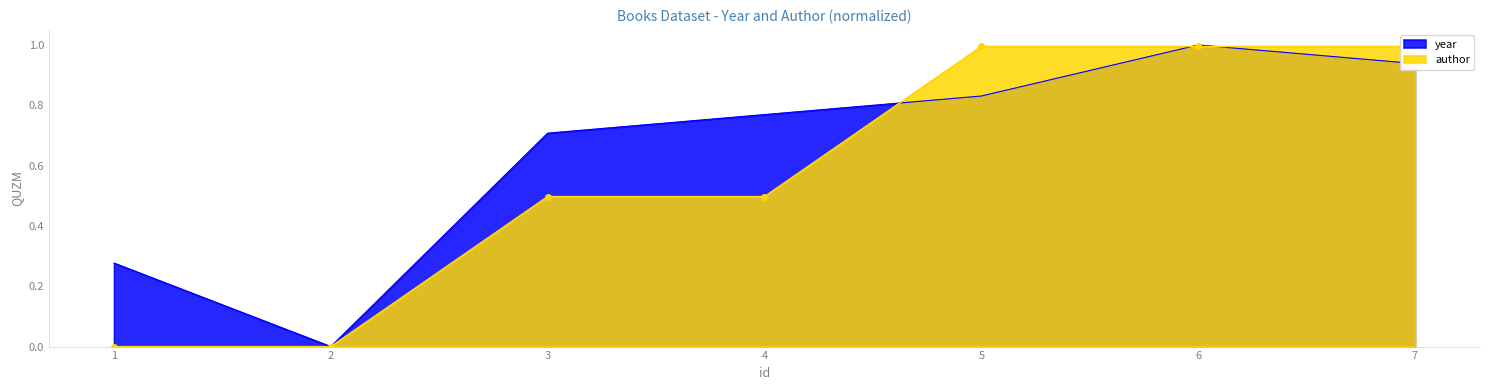

List the series in order of their overall mean, highest first.

year, author